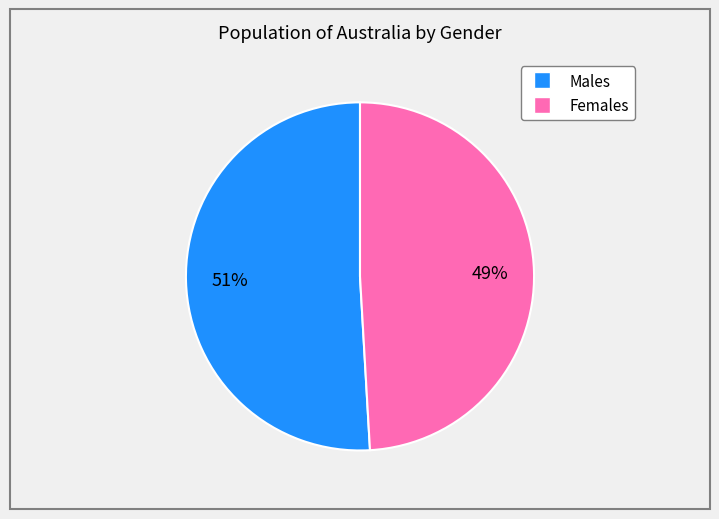

Is there a majority slice in this chart?

Yes